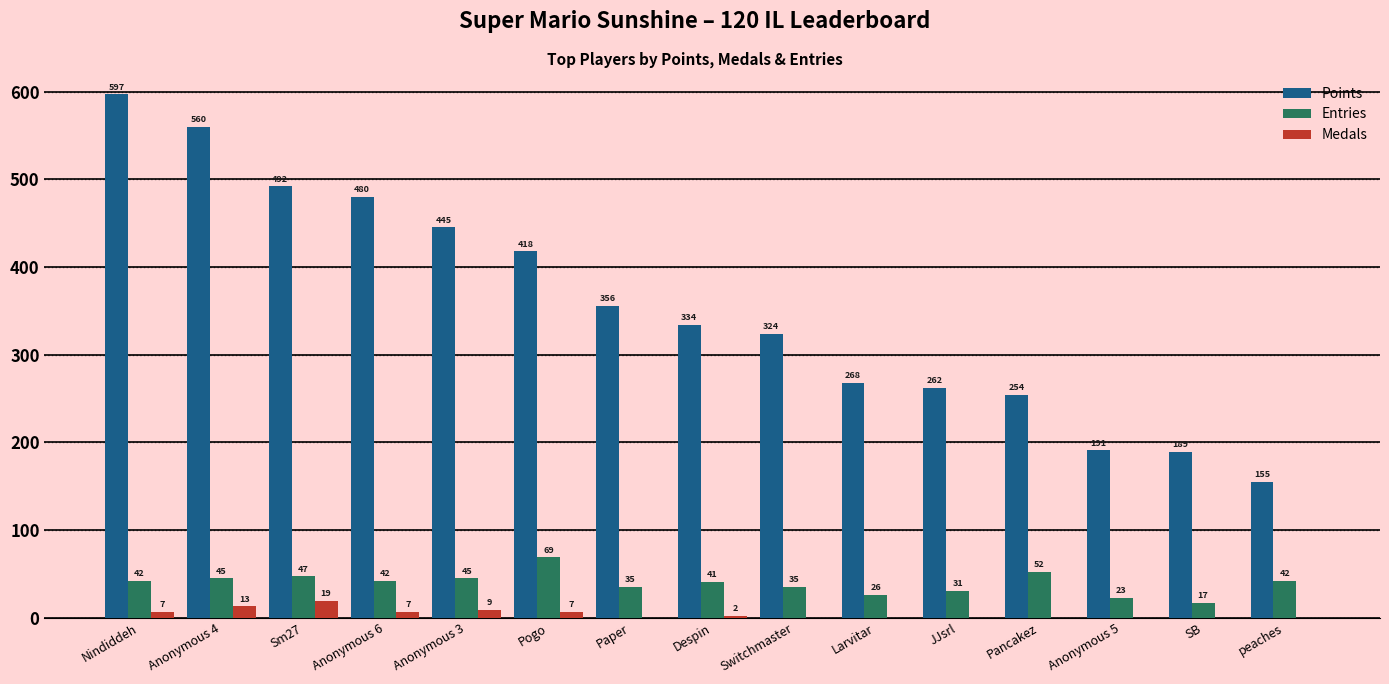

What is the greatest value displayed?

597